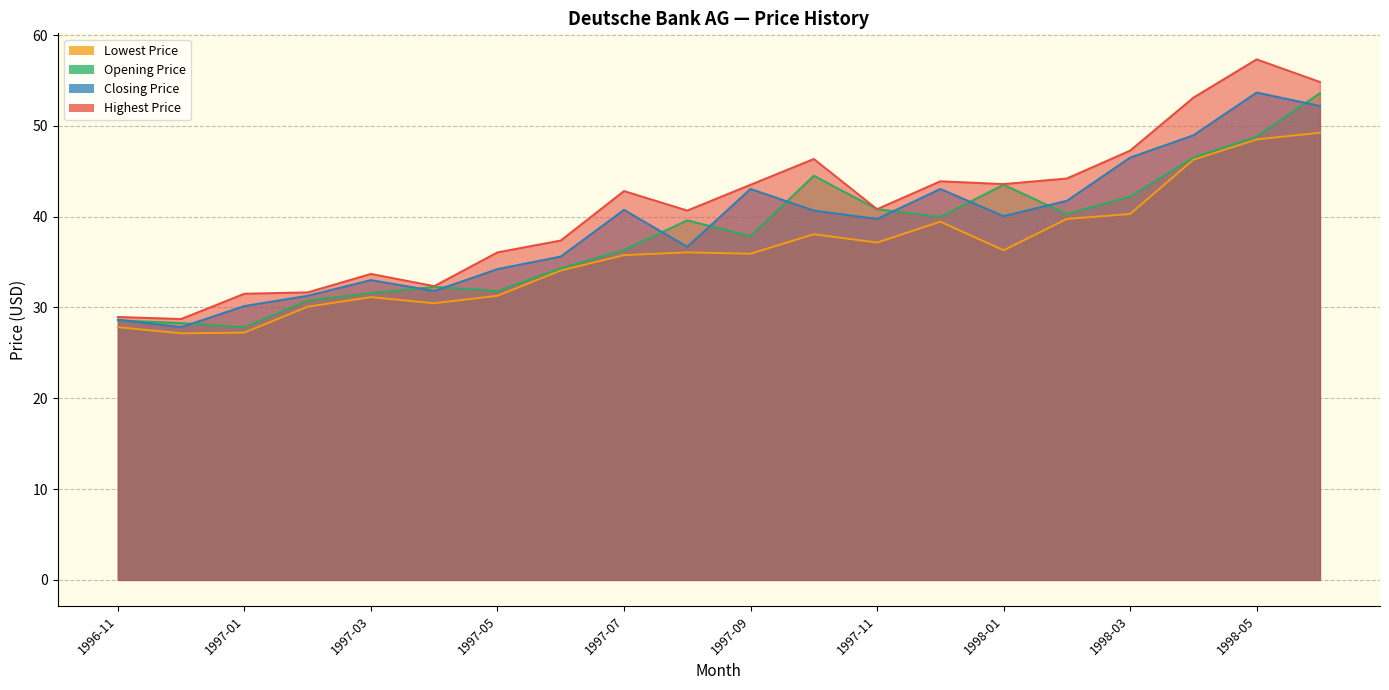

What is the sum of all Highest Price values?

818.8